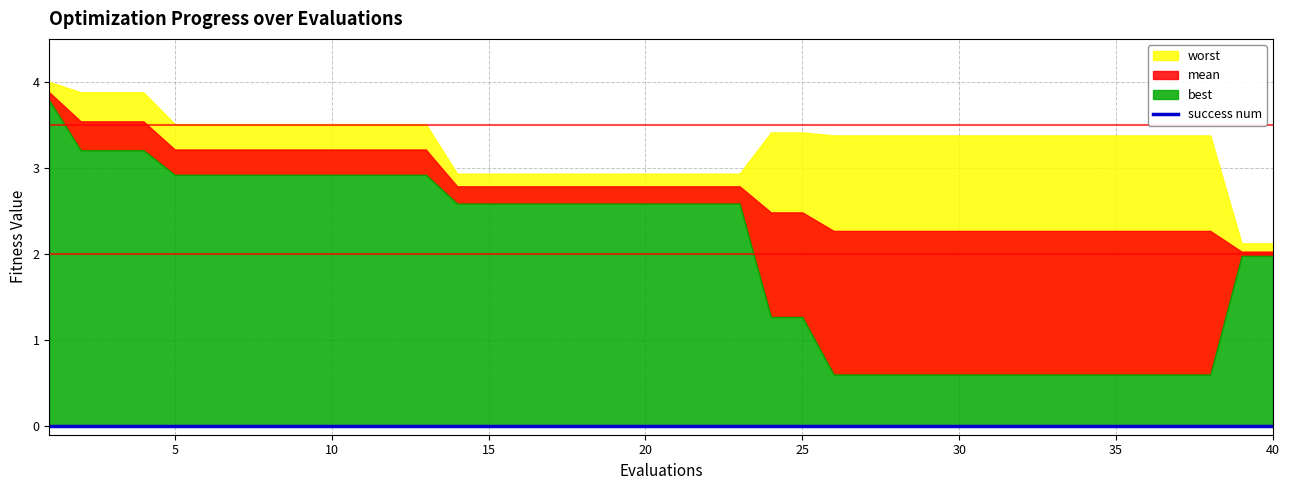

True or false: best has a value of 0.8 at 20.

False